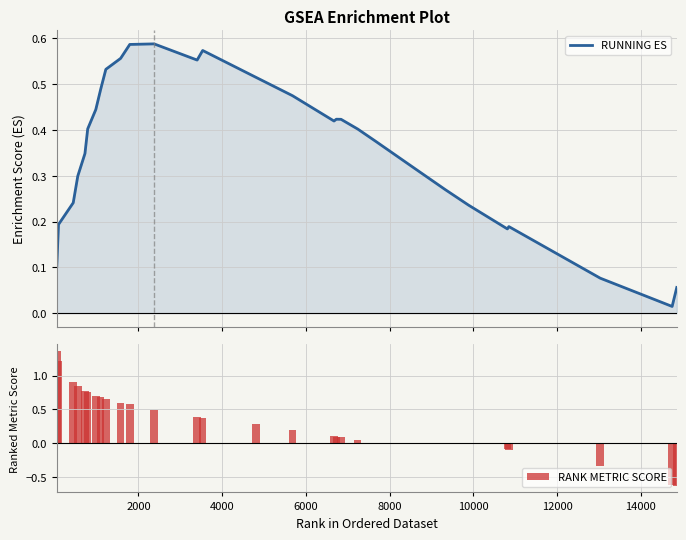

What is the sum of all RANK METRIC SCORE values?

9.4